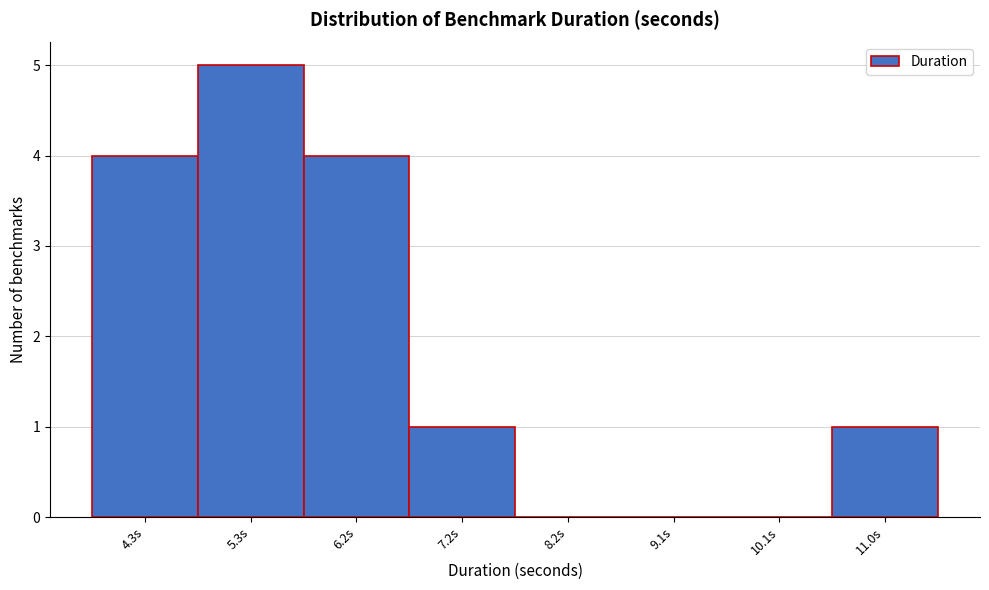

Reading left to right, list all the values displayed in this chart.

4.3s=4	5.3s=5	6.2s=4	7.2s=1	8.2s=0	9.1s=0	10.1s=0	11.0s=1